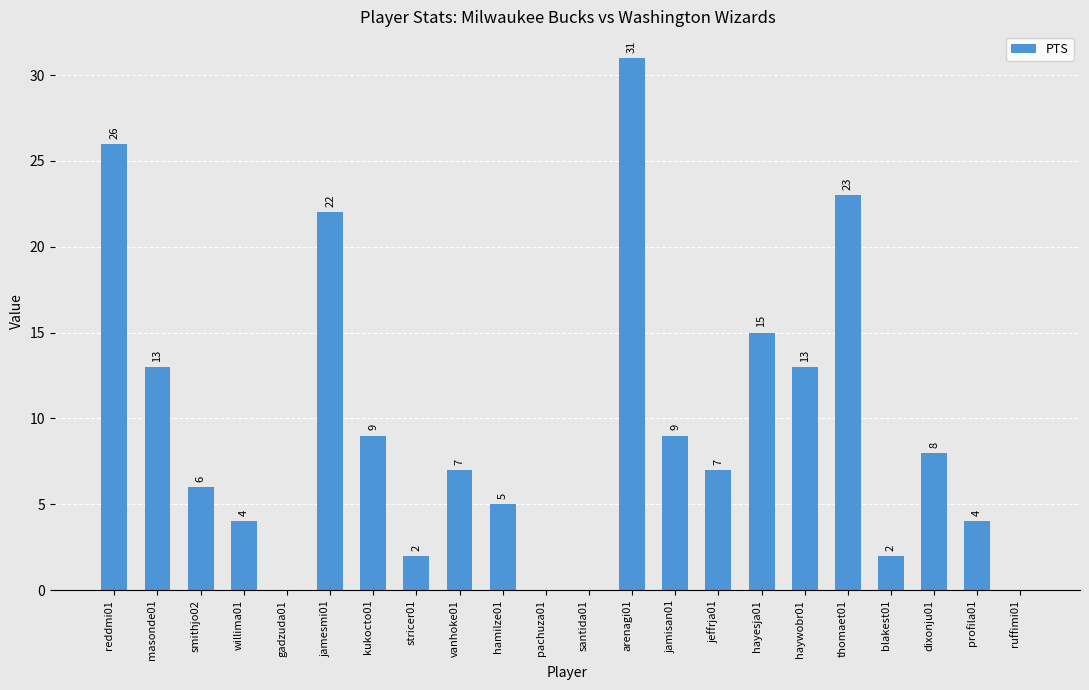

Reading left to right, extract all data points from this chart.

26	13	6	4	0	22	9	2	7	5	0	0	31	9	7	15	13	23	2	8	4	0